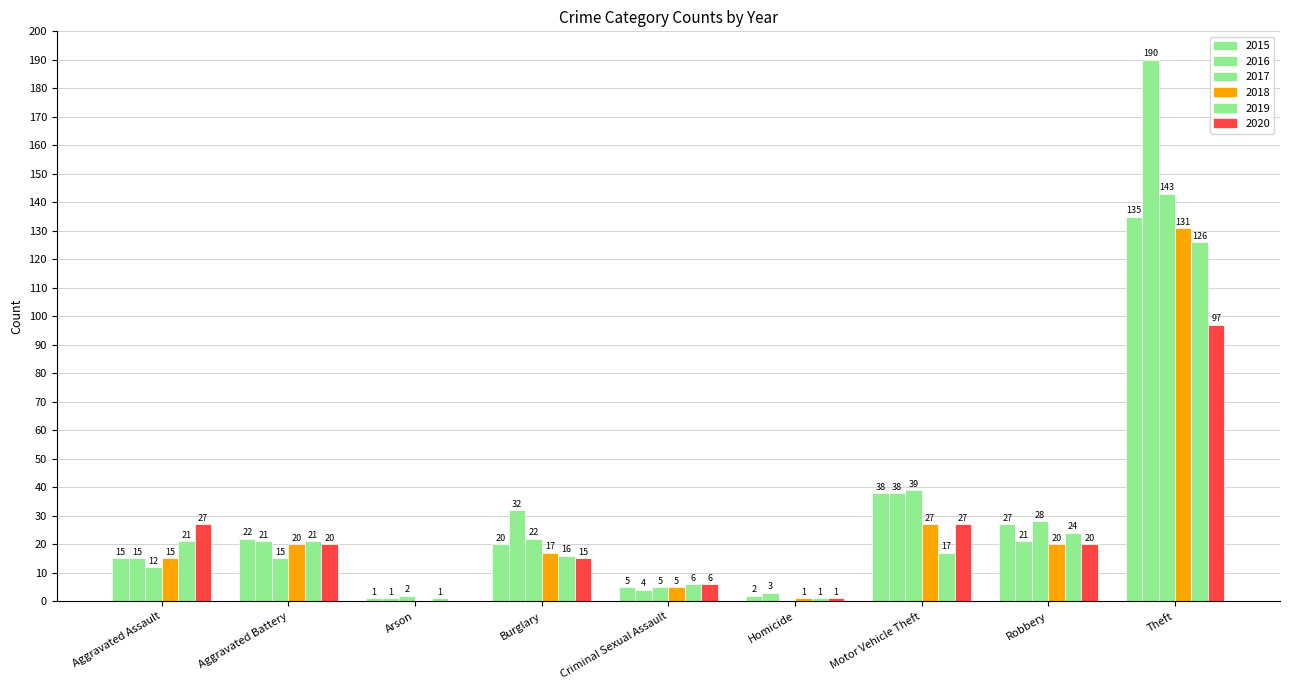

Are the bars grouped side by side (vs. stacked)?

Yes